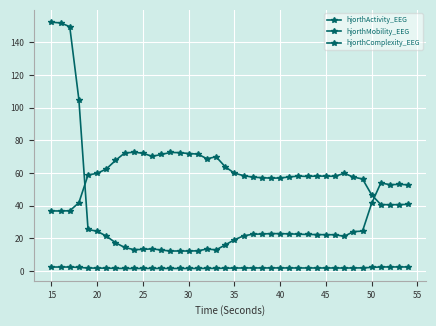

Count the number of data series in this chart.

3